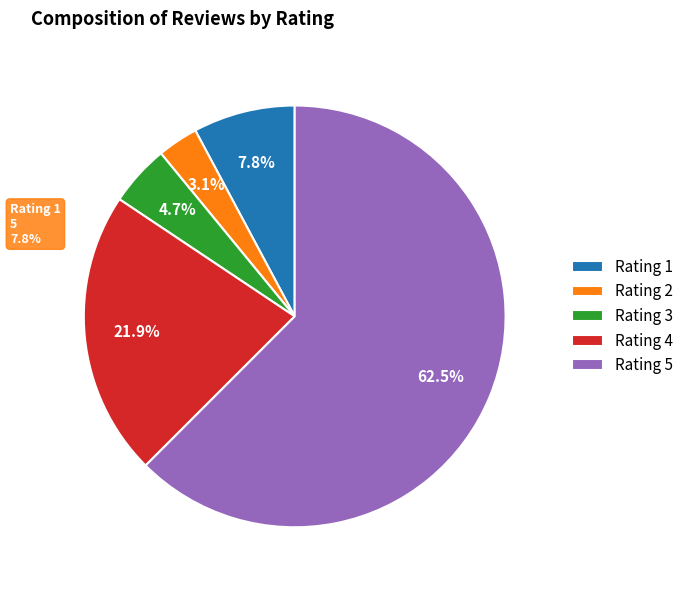

Is it true that 2 is 3% of the pie?

True